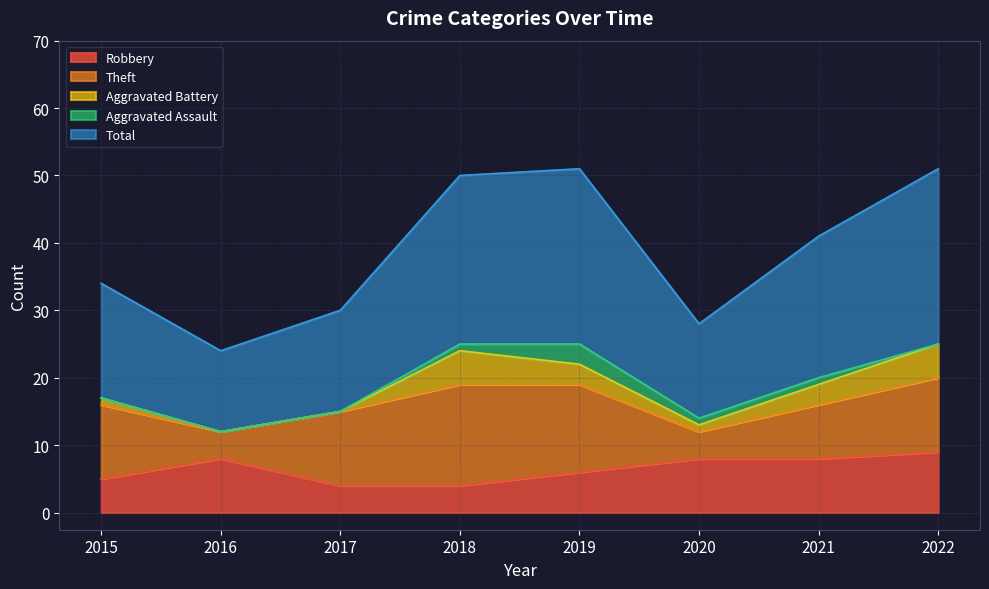

How many values in Aggravated Battery are above zero?

6